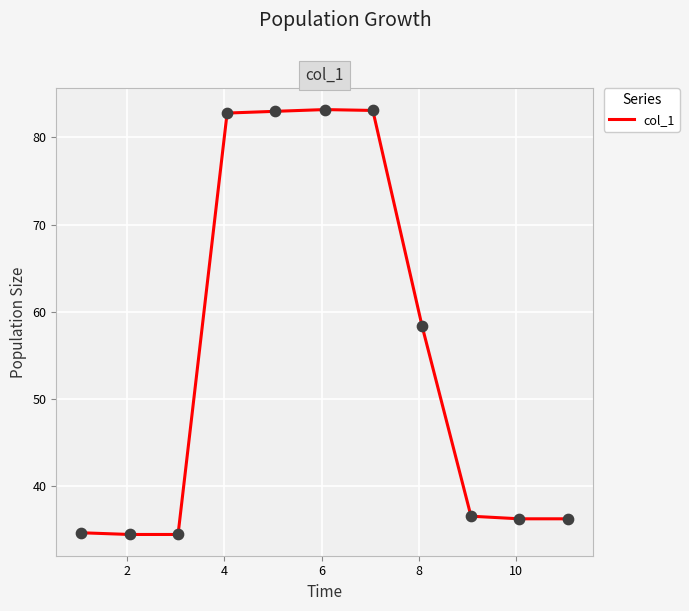

What is the greatest value displayed?

83.2